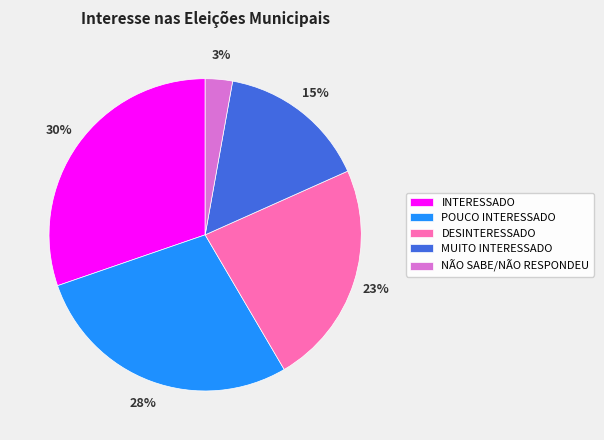

Is the sum of POUCO INTERESSADO and DESINTERESSADO greater than half?

Yes